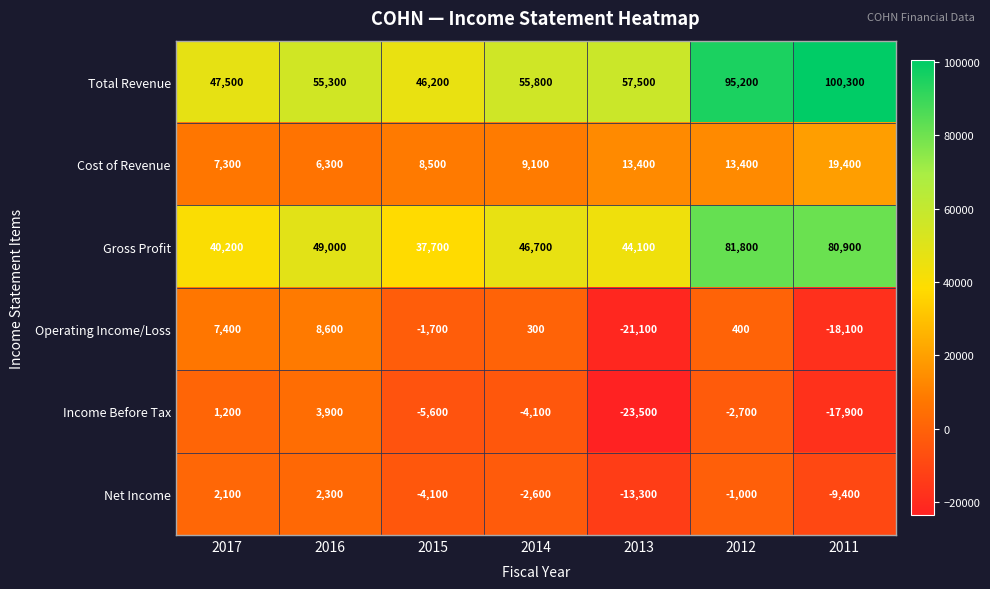

At which category is the sum across all series the highest?

2012